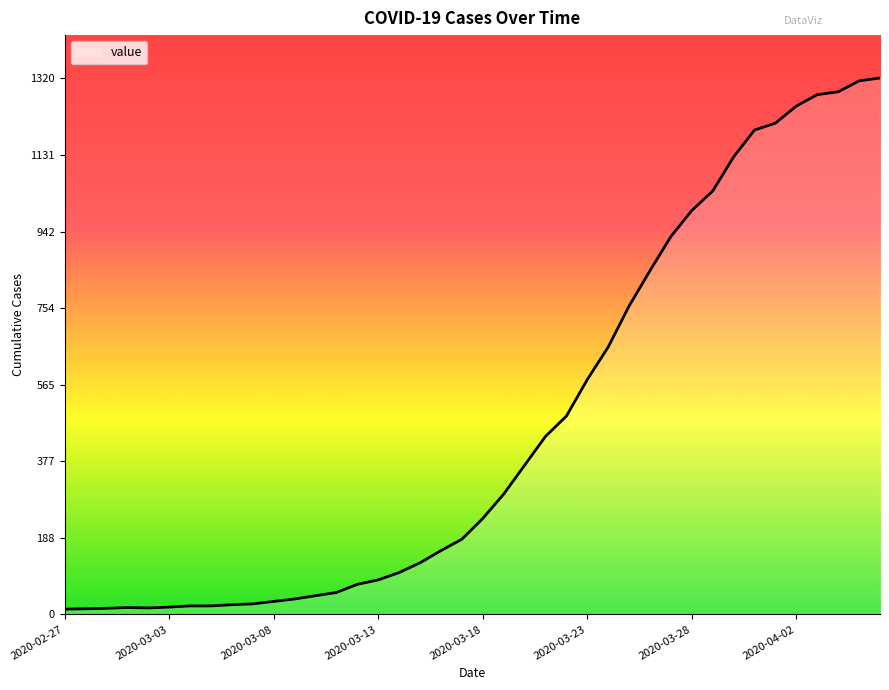

What is the maximum value shown in the chart?

1320